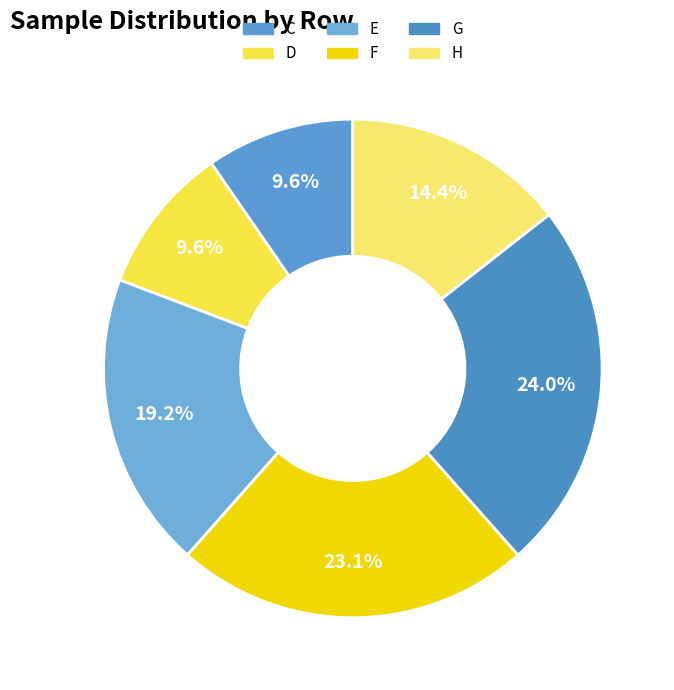

To the nearest percent, what portion does G represent?

24%